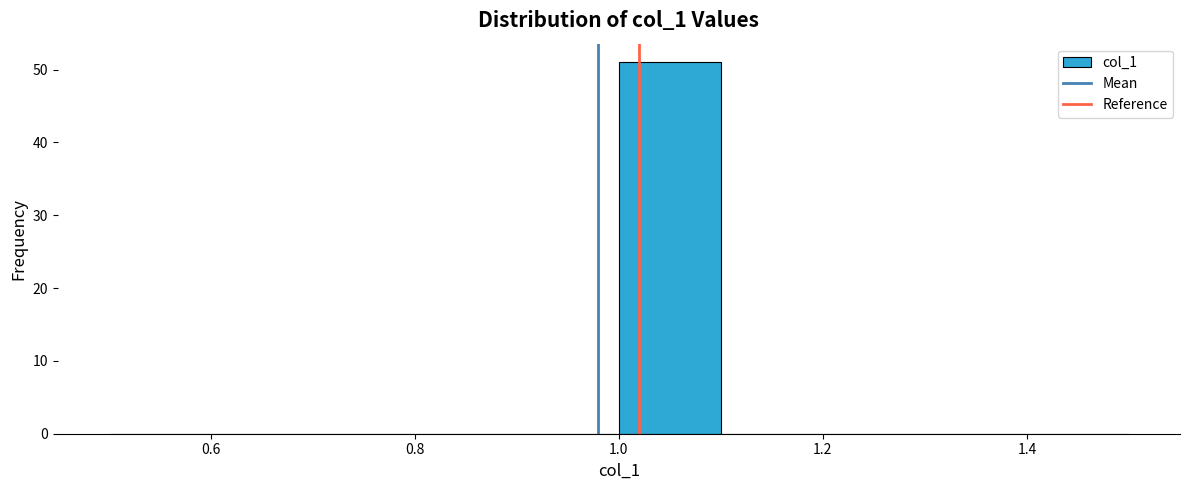

Which range on the x-axis has the tallest bar?

1.0 to 1.1